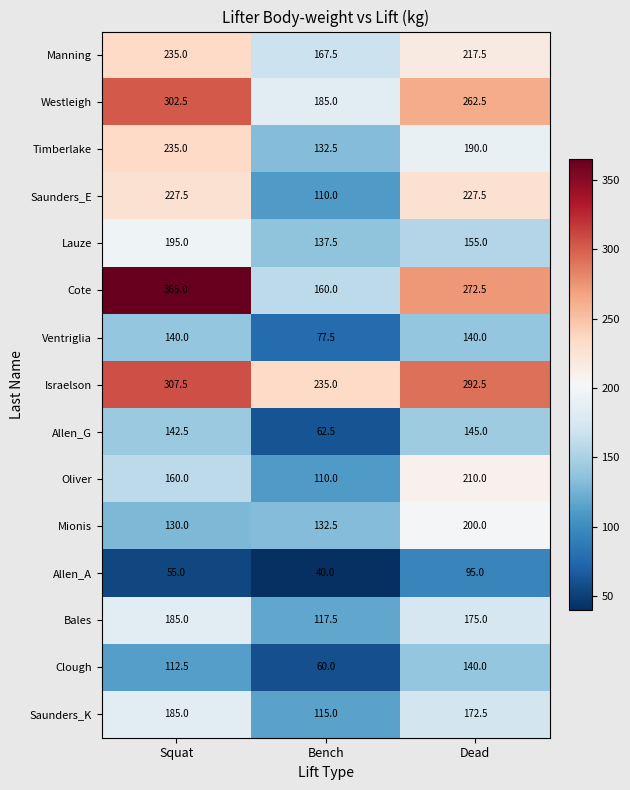

List the labels in order of Cote value, smallest first.

Bench, Dead, Squat